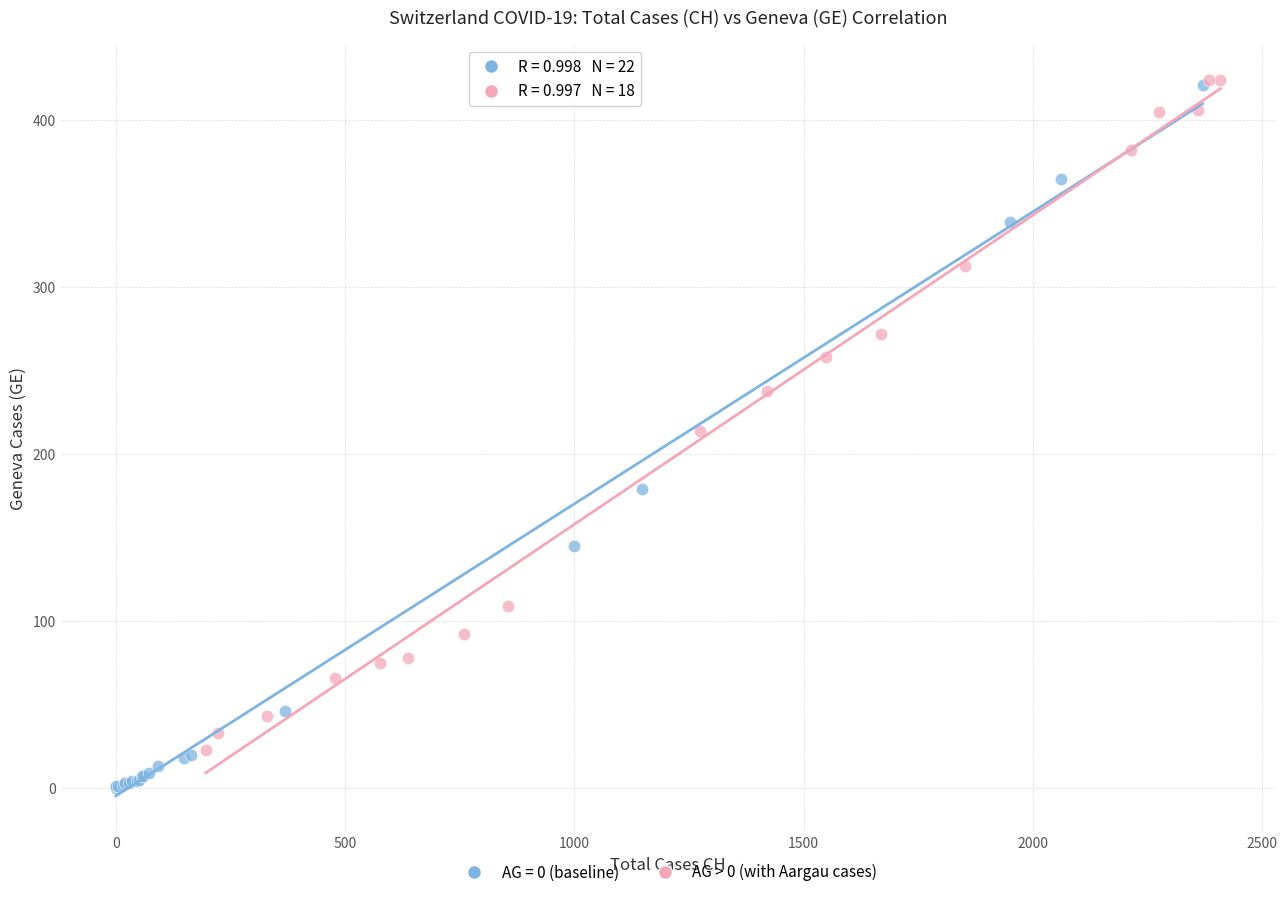

Which series has the largest Y range (max minus min)?

AG = 0 (baseline)